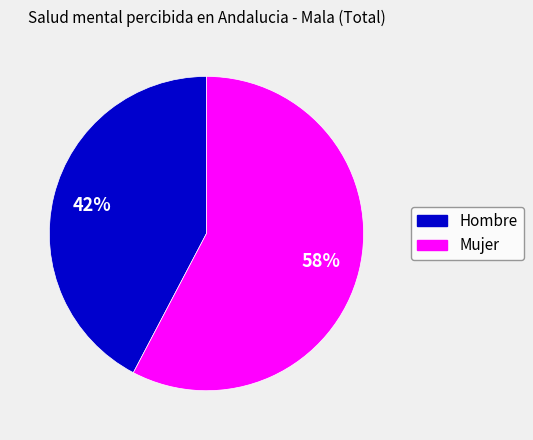

To the nearest percent, what is the average slice percentage?

50%